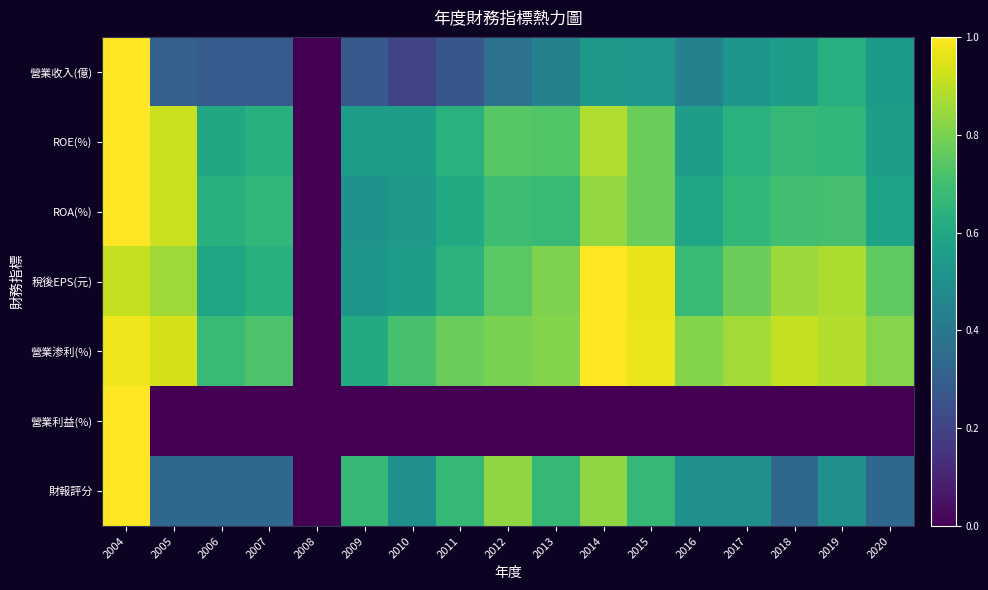

What is the spread (max minus min) of values at 2017?

0.9